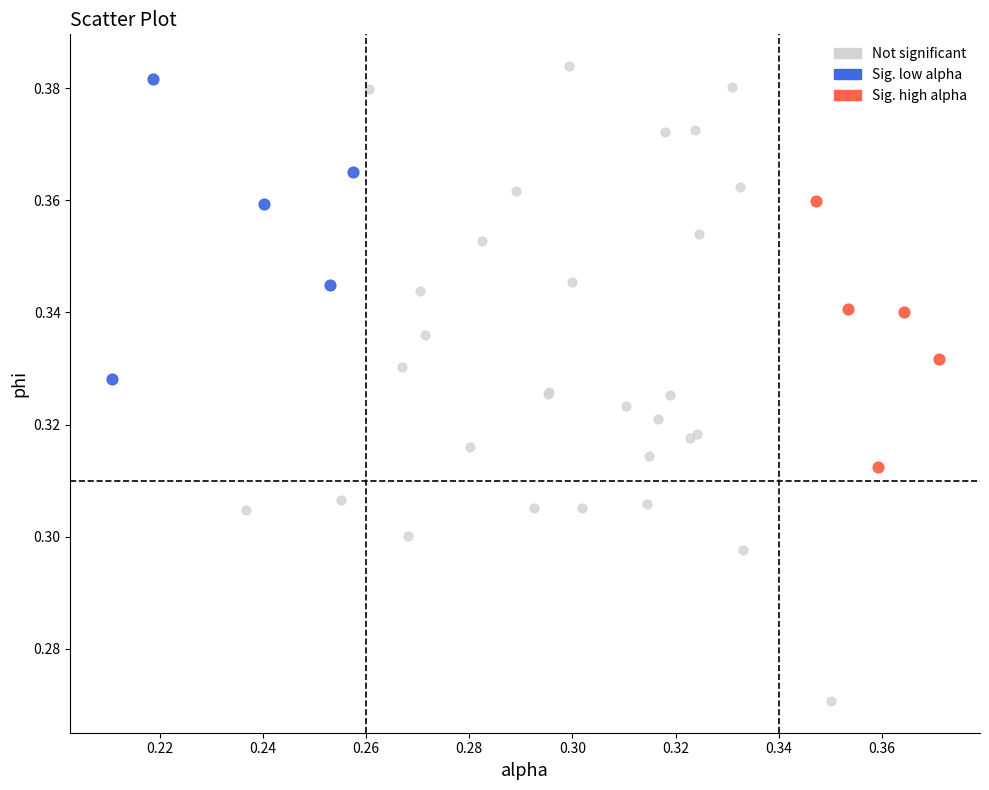

Which series has the largest Y range (max minus min)?

Not significant